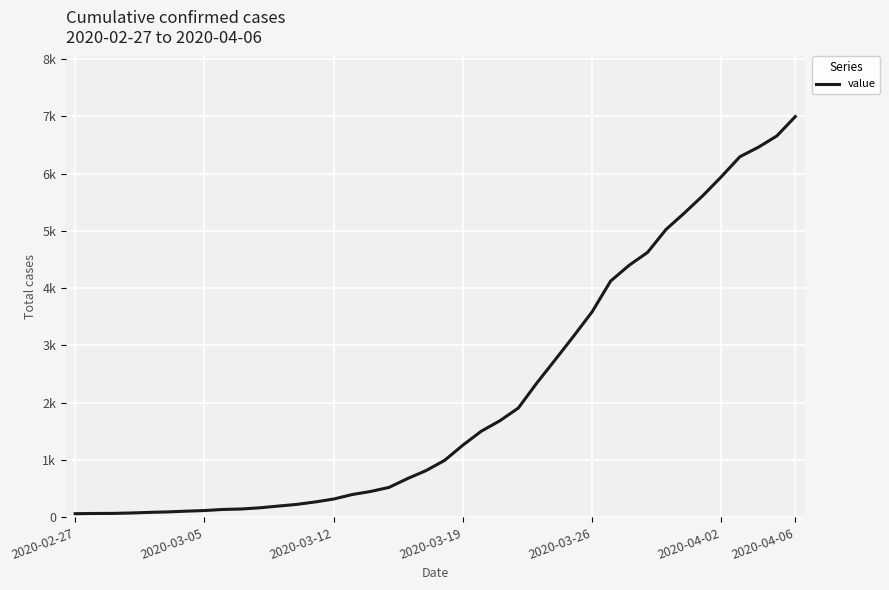

Is this an area chart (filled region under the line)?

No